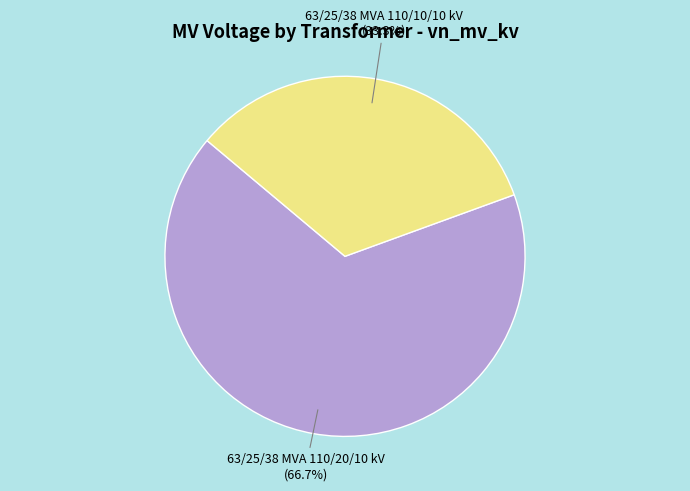

Is there any slice that represents more than half of the pie?

Yes